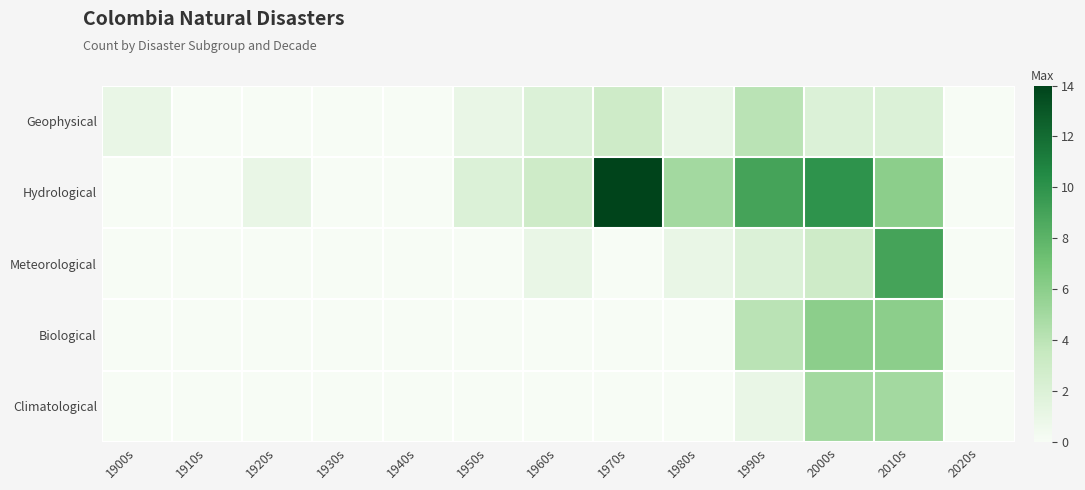

Between 1900s and 2010s, which series saw the biggest shift?

Meteorological